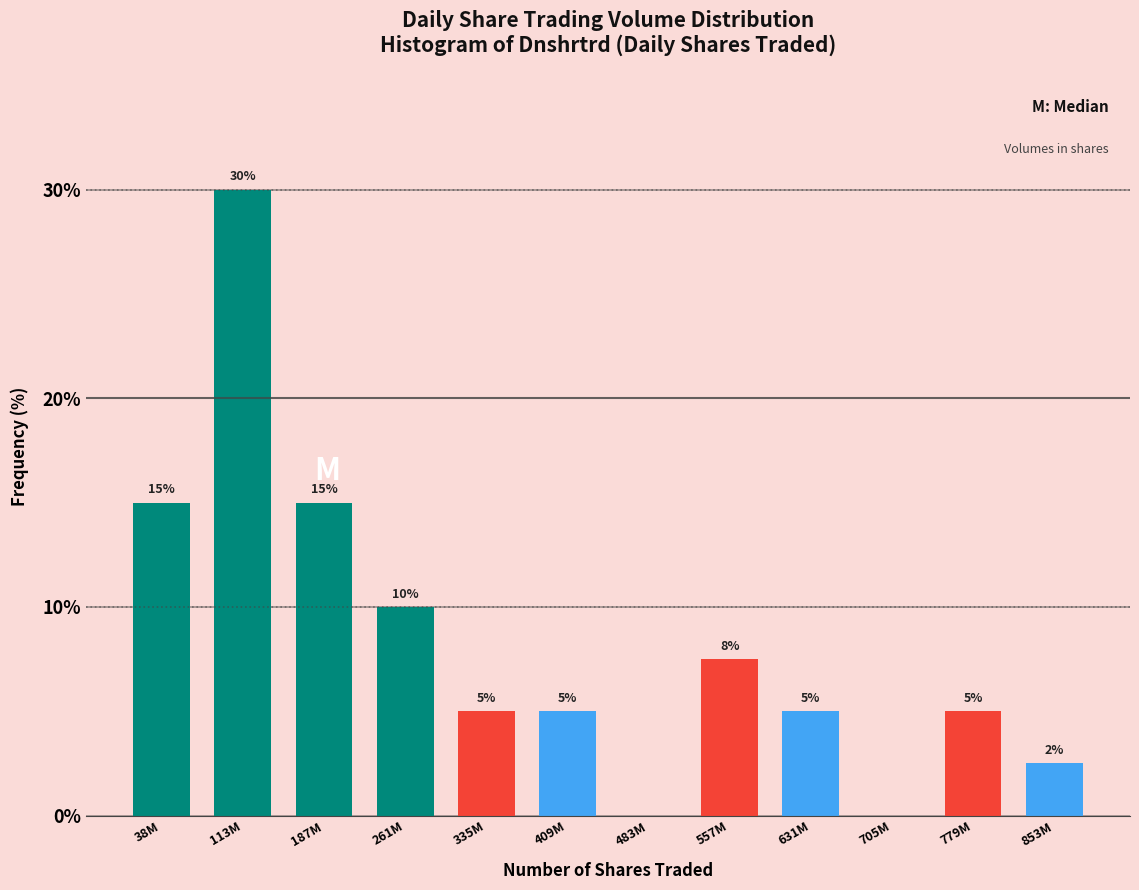

Read the value at 779M.

5.0